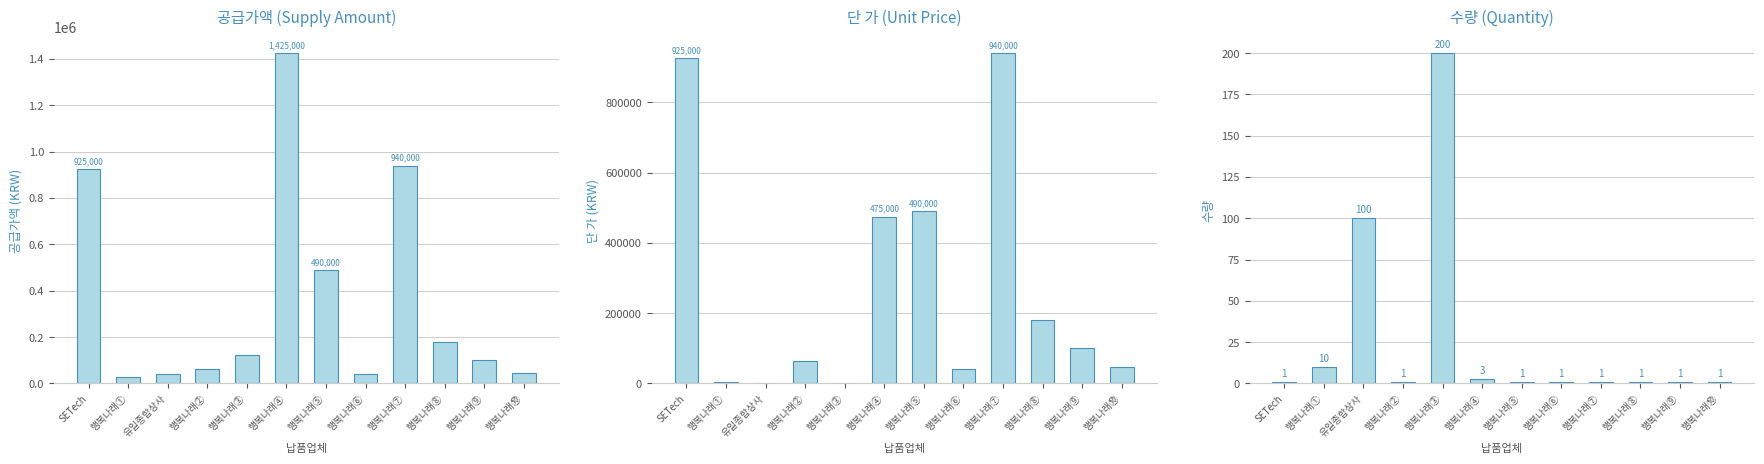

What is the sum of all 수량 values?

321